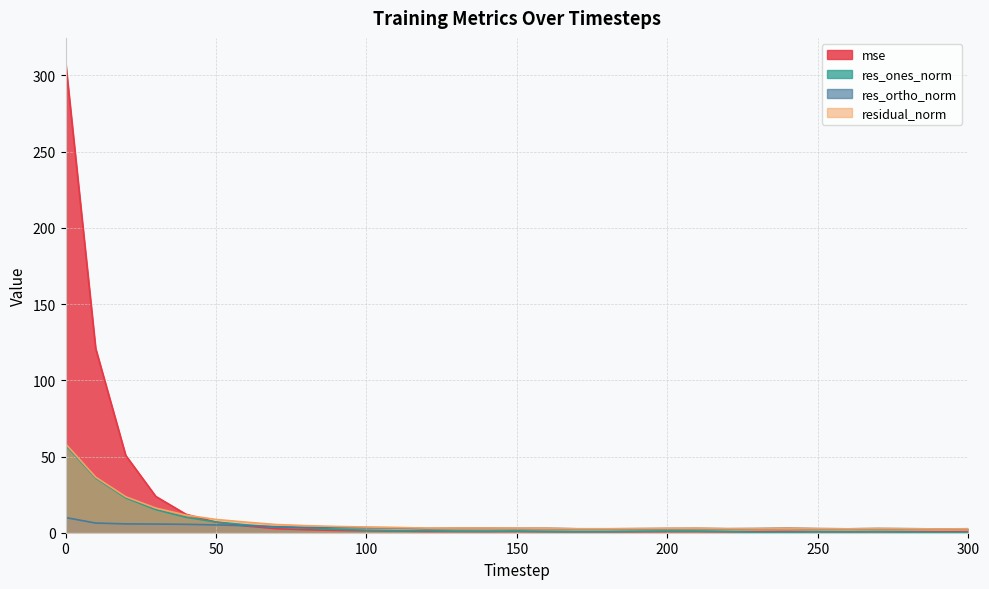

Between 100 and 140, which is larger?

100